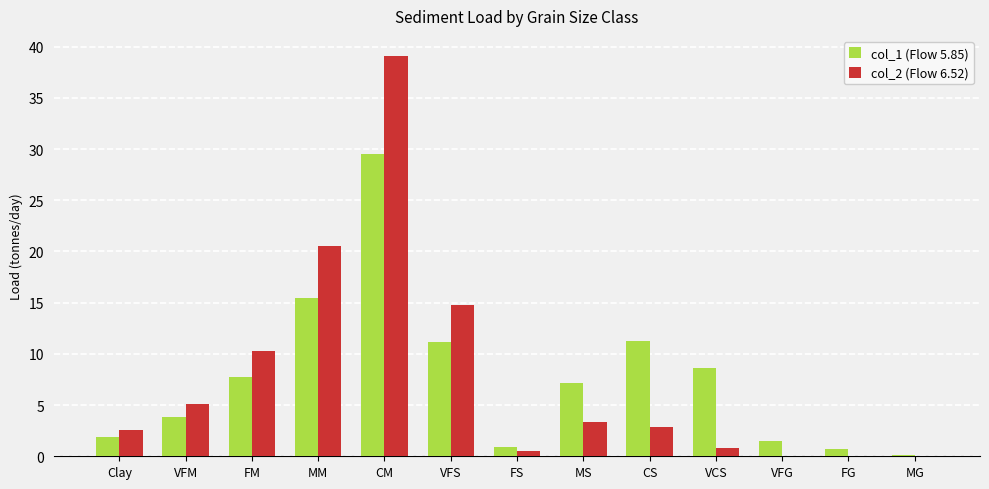

What is the total value across all series at VFM?

9.0